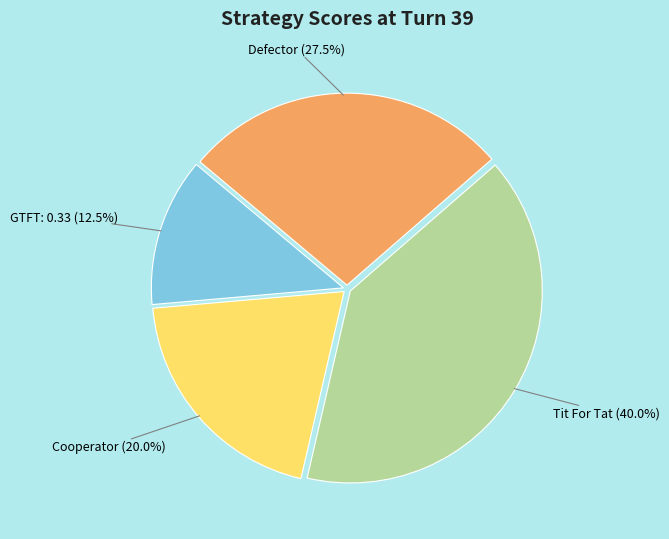

Does any single category account for the majority?

No